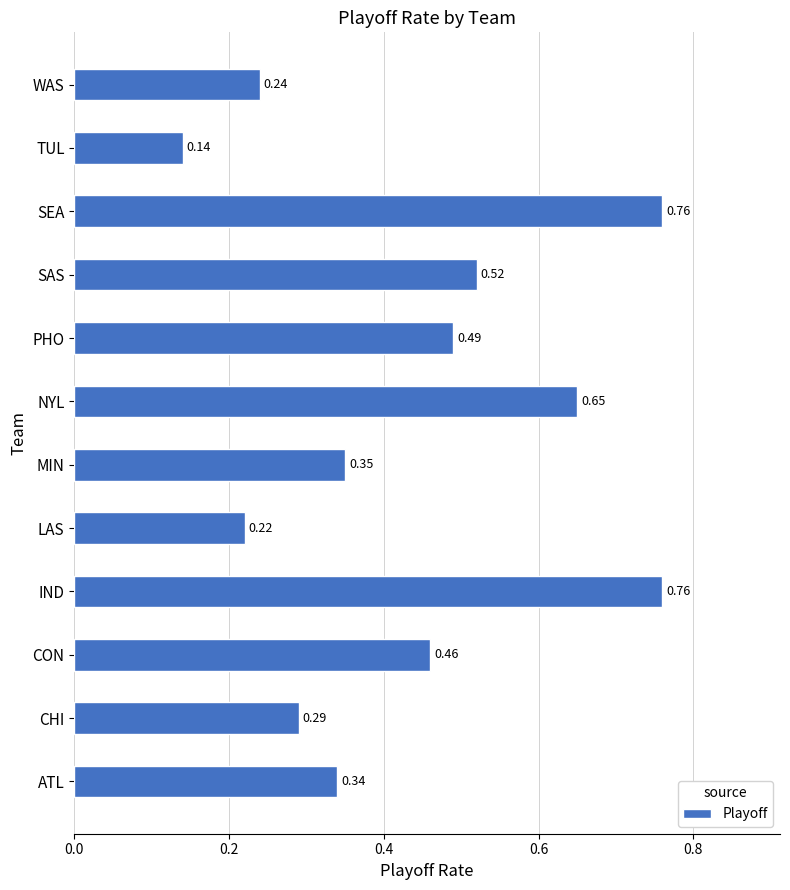

What is the change in value from ATL to SAS?

+0.2